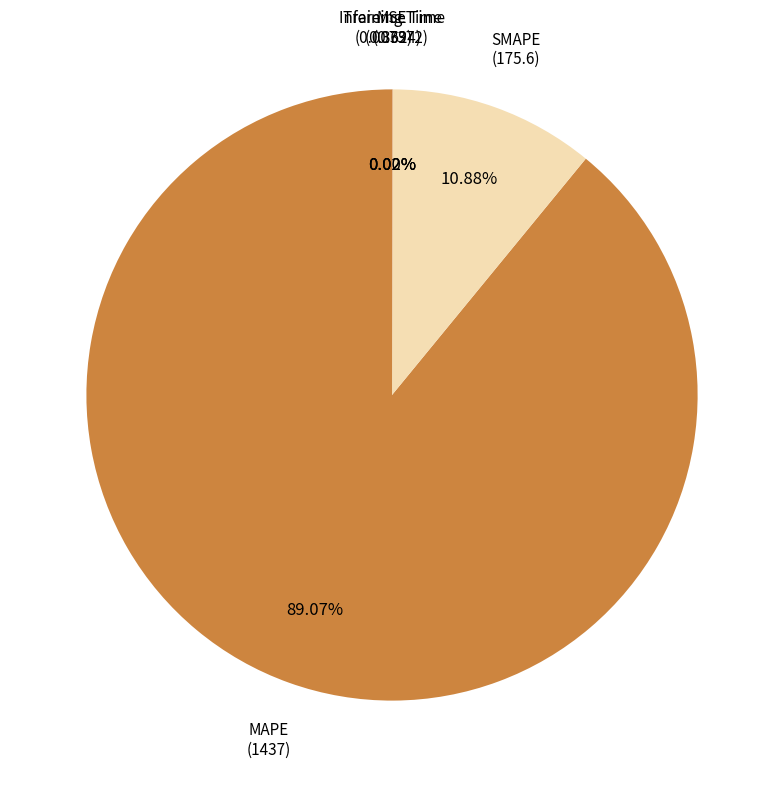

Is the sum of MAPE and SMAPE greater than half?

Yes